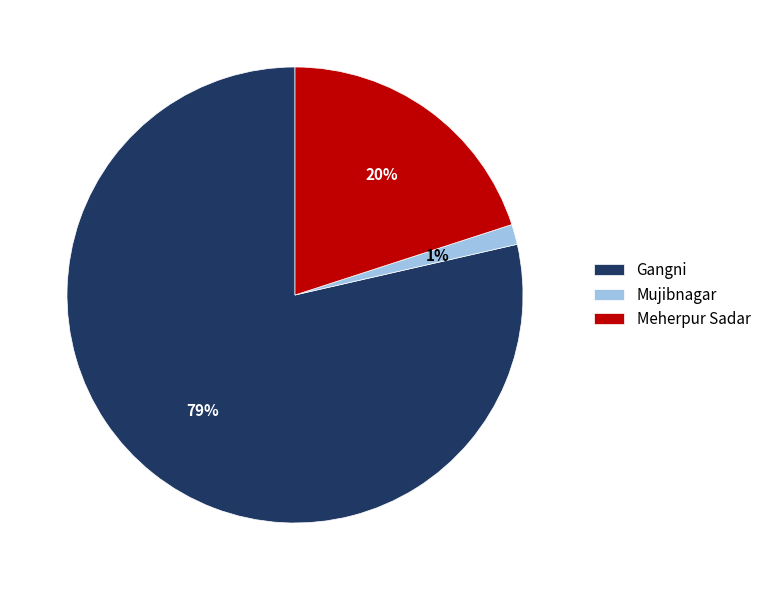

What percentage is the Meherpur Sadar slice, to the nearest percent?

20%